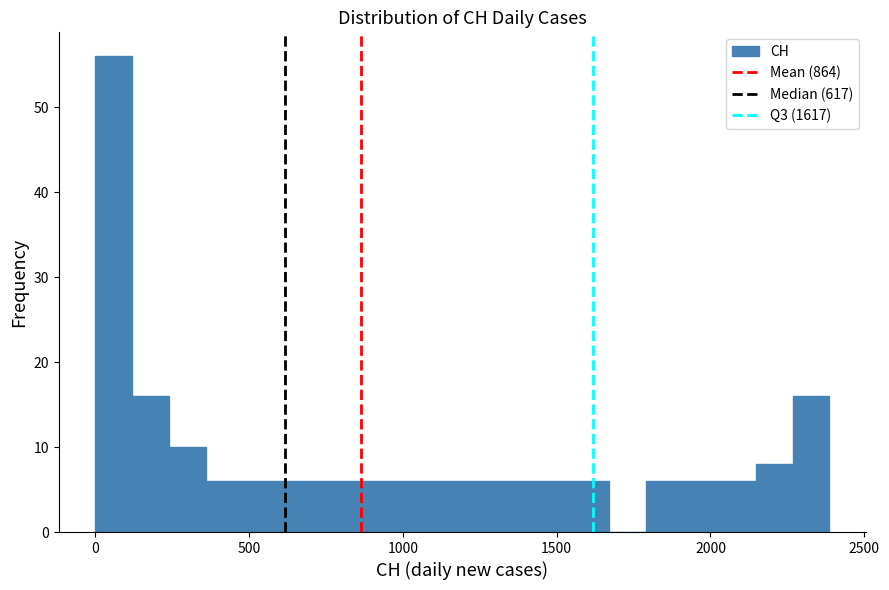

Around what value on the x-axis is the tallest bar? Give the approximate position of its centre, as read against the axis.

50